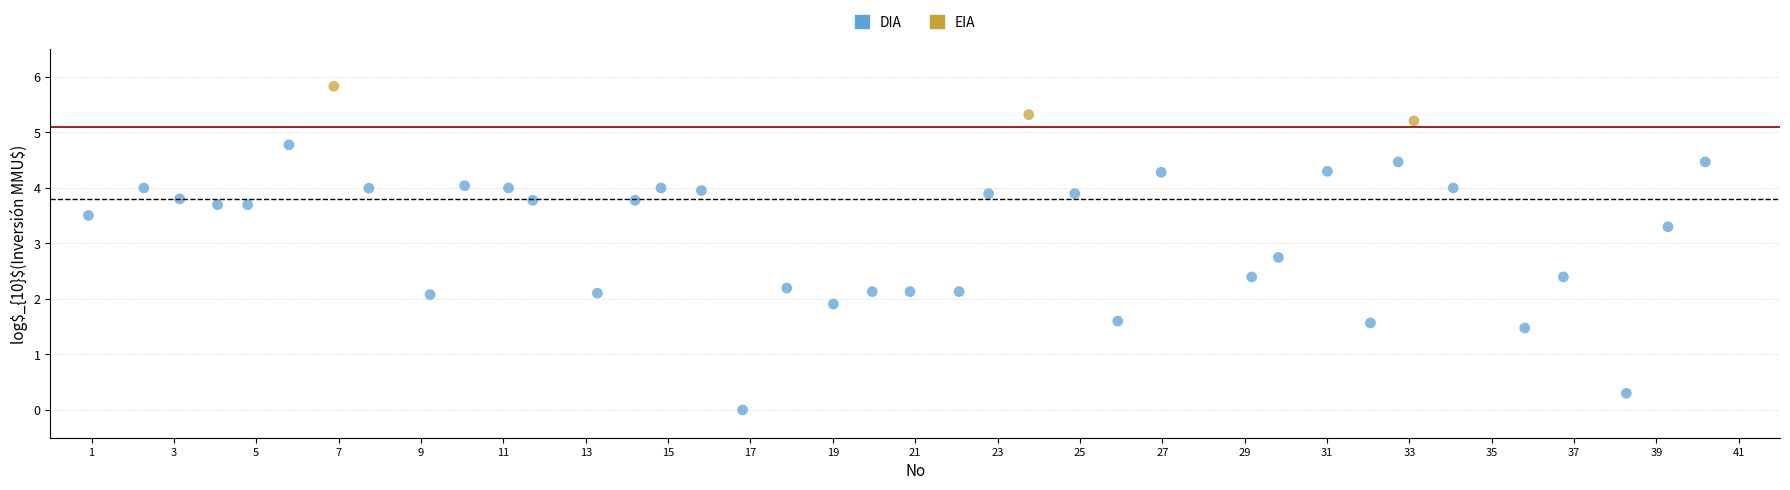

Which series contains the lowest Y value?

DIA